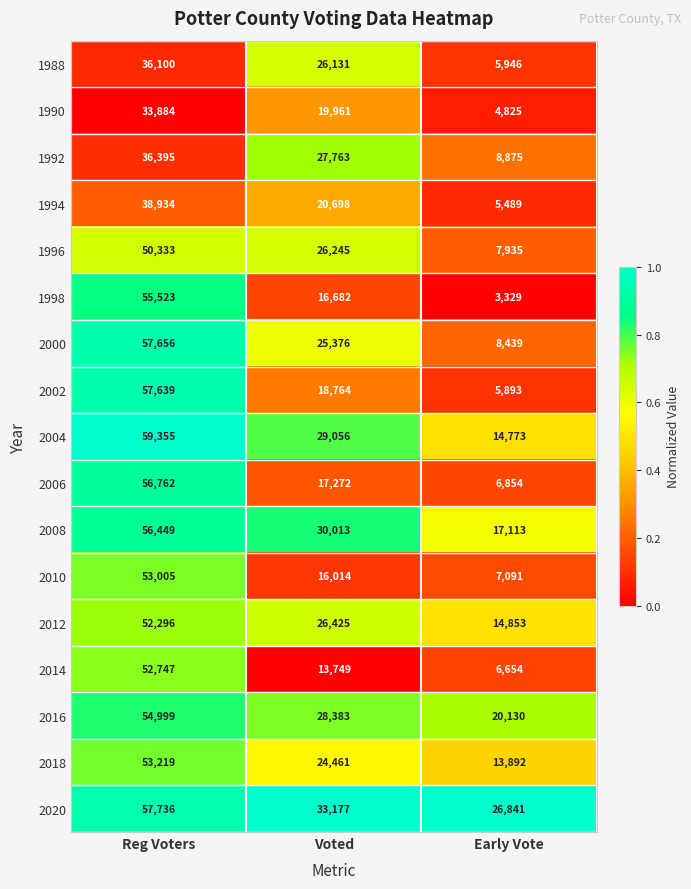

What is the maximum value shown in the chart?

59355